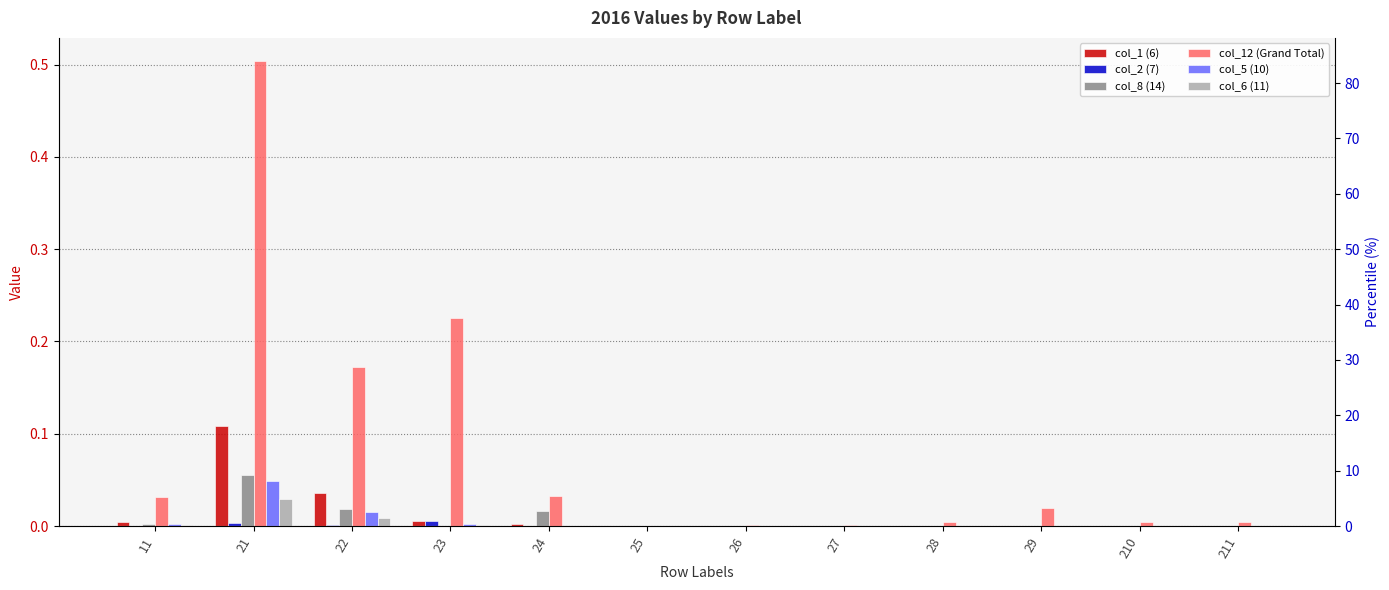

Which category has the highest value in the col_12 (Grand Total) series?

21